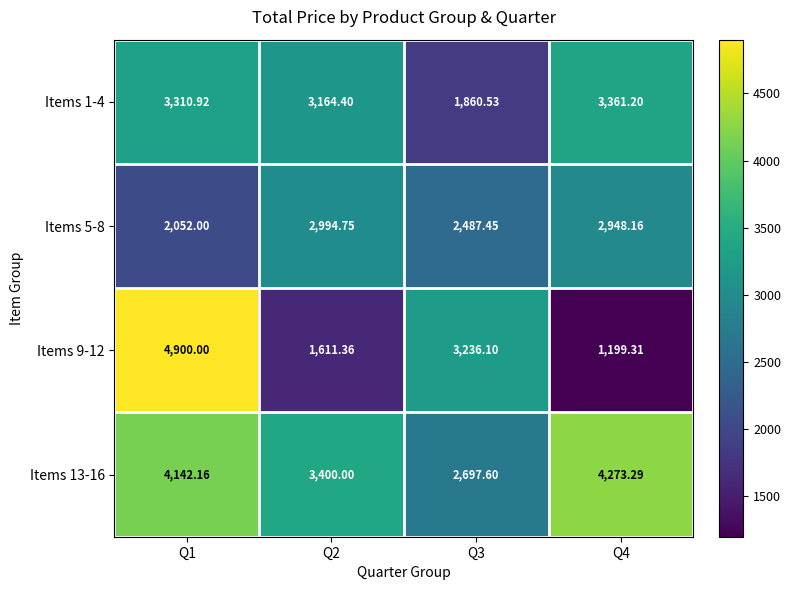

Which series changed the most between Q3 and Q4?

Items 9-12